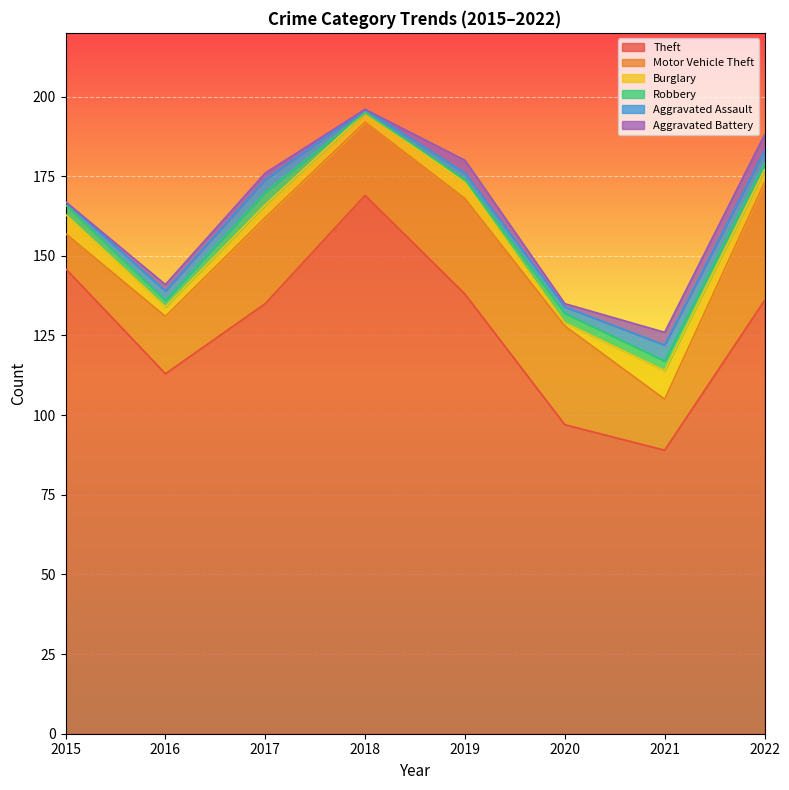

How many values in the Theft series are below 136?

4